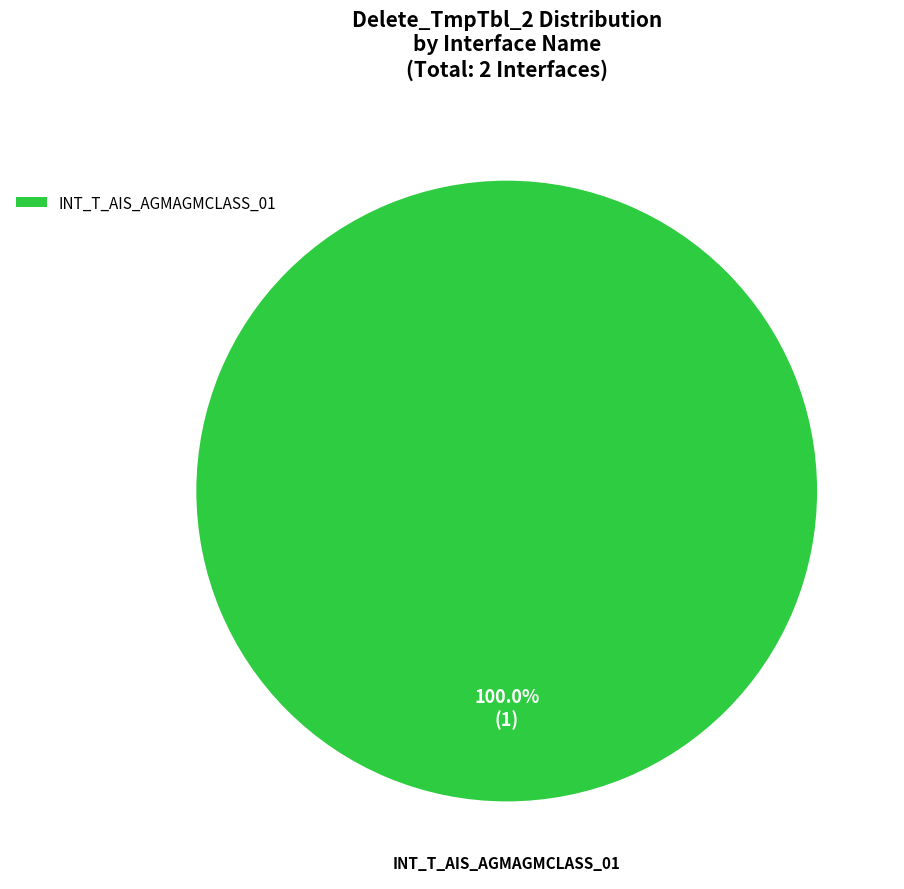

Rank the categories by value from highest to lowest.

INT_T_AIS_AGMAGMCLASS_01